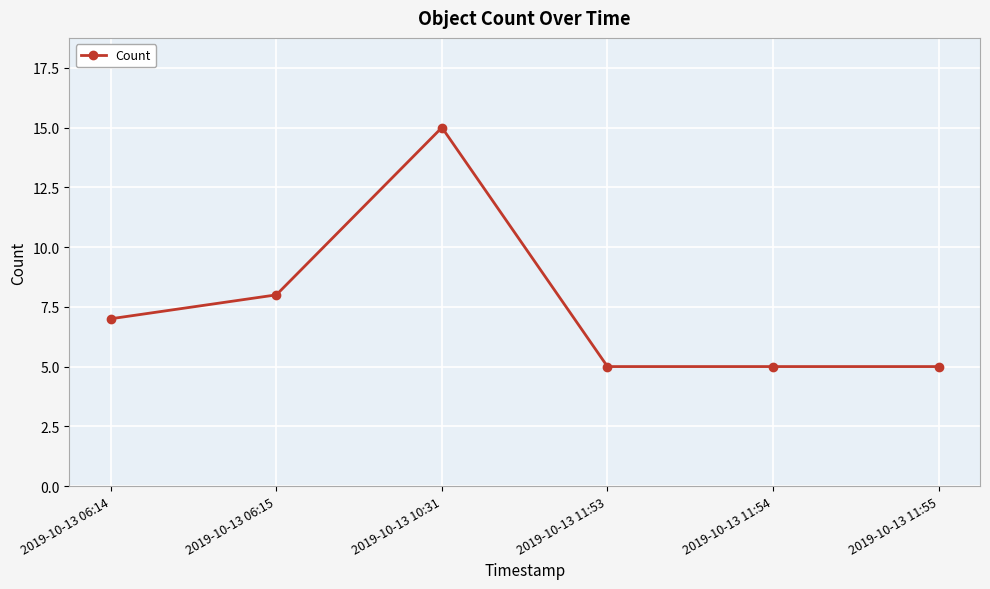

The chart shows a value of 7 at 2019-10-13 11:53. True or false?

False